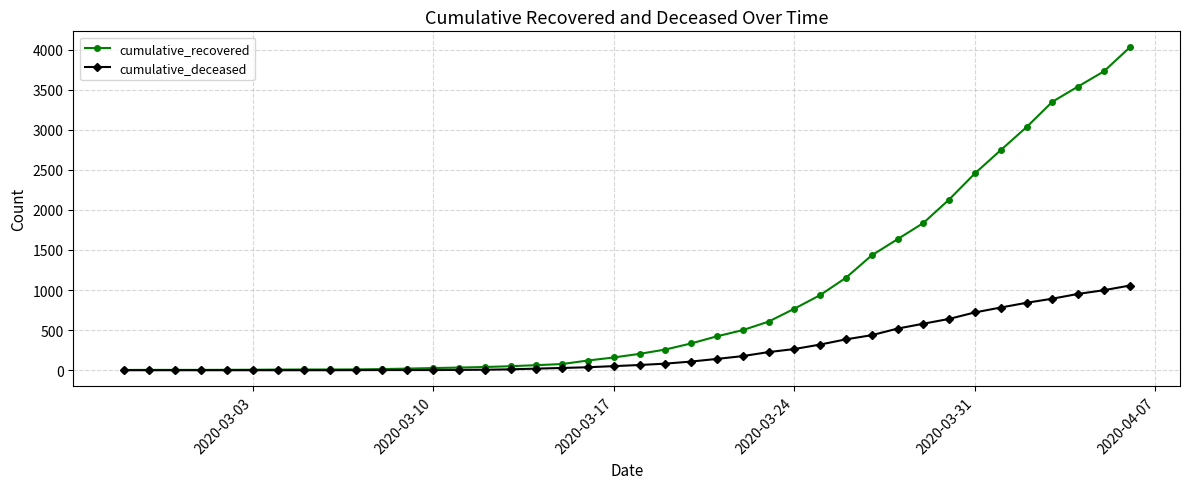

Which series has the largest total across all categories?

cumulative_recovered